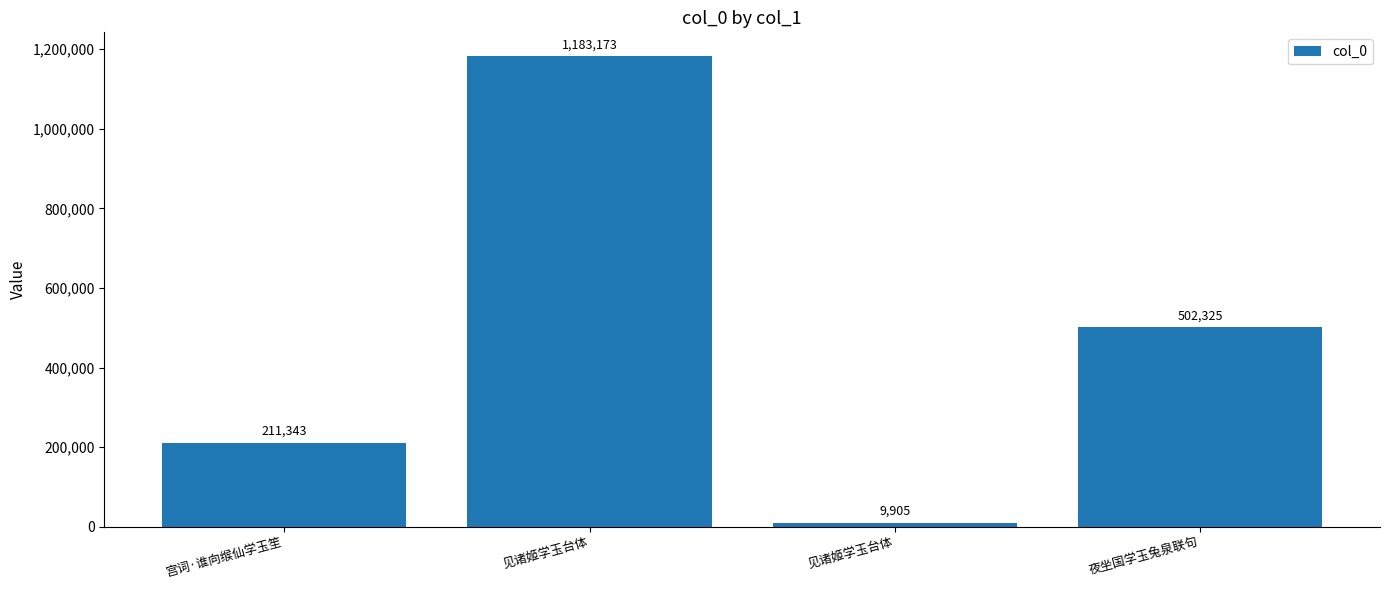

What is the label of the 2nd bar from the right?

见诸姬学玉台体